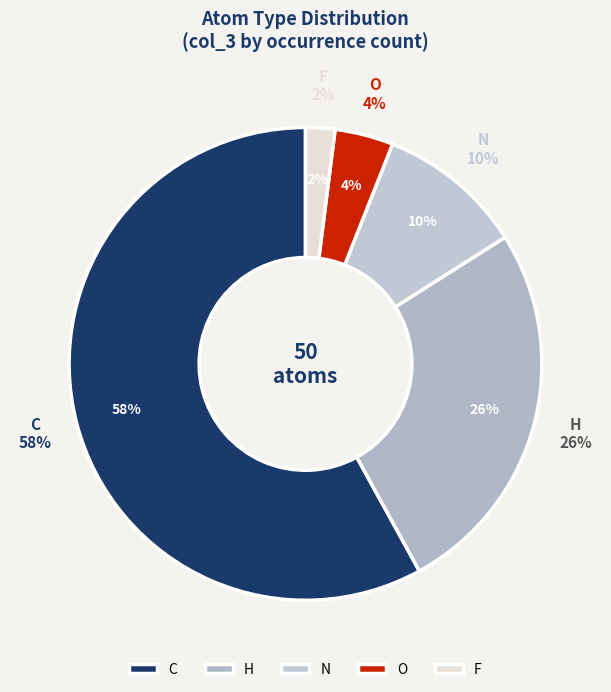

Count the number of slices in the pie.

6